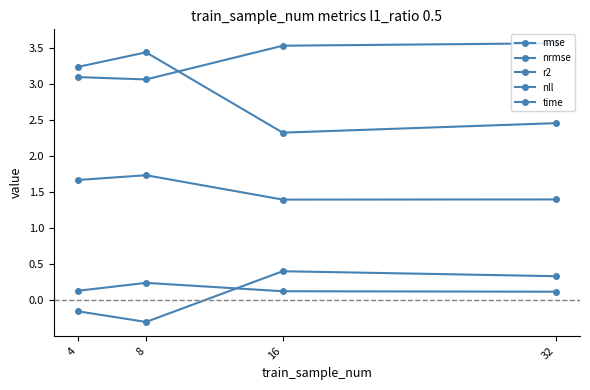

What is the value of the r2 point at the 4th from the left?

0.3